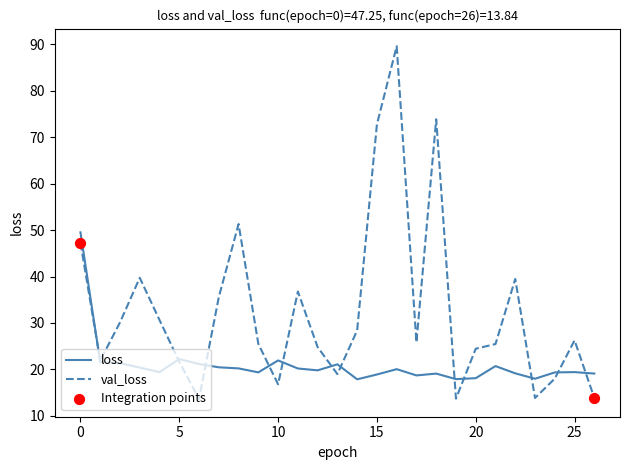

Rank the series by their maximum value, from lowest to highest.

loss, val_loss